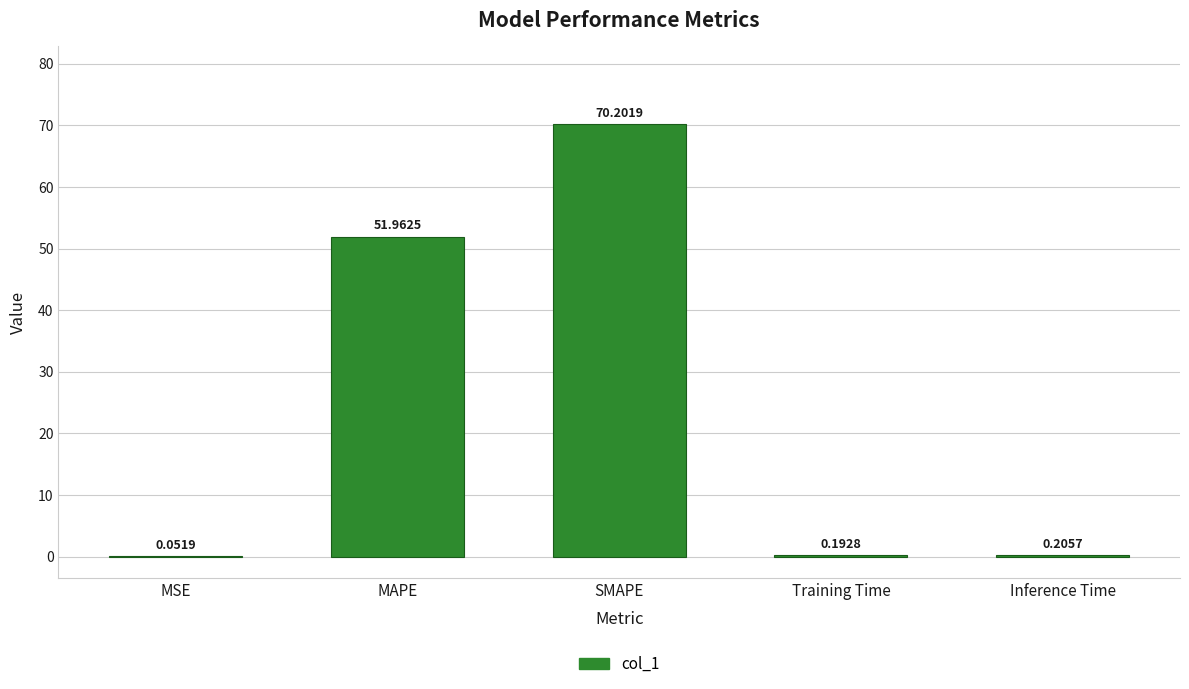

Which category has the highest value across all series?

SMAPE